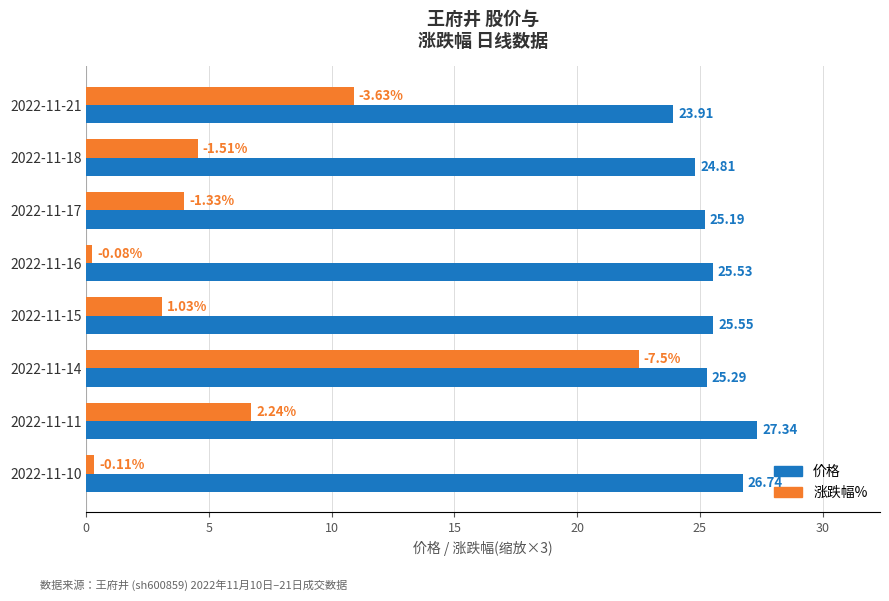

What is the difference between the highest and lowest values at 2022-11-16?

25.3